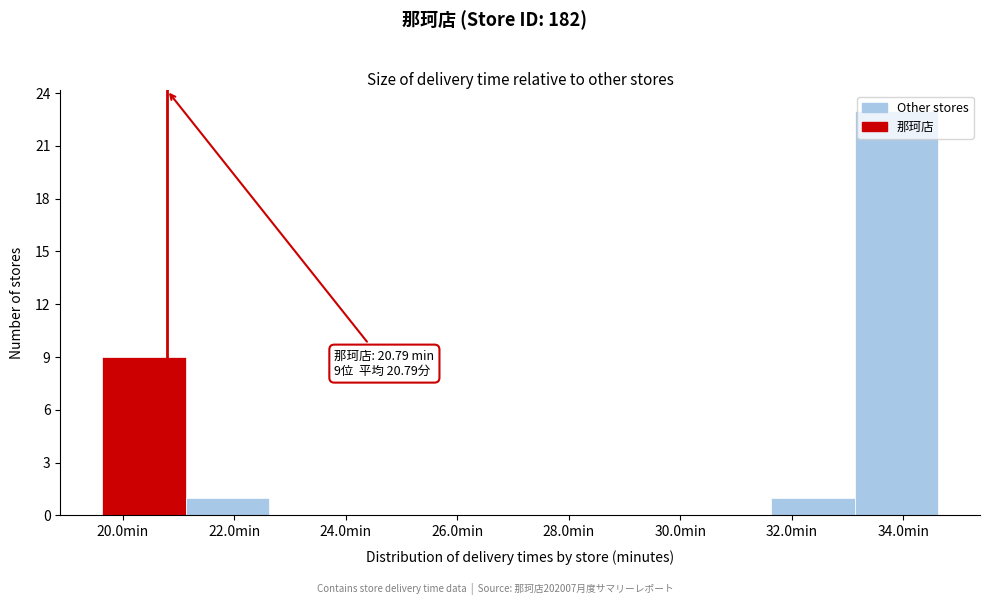

Over which range of the x-axis is the bar tallest?

33.2 to 34.6